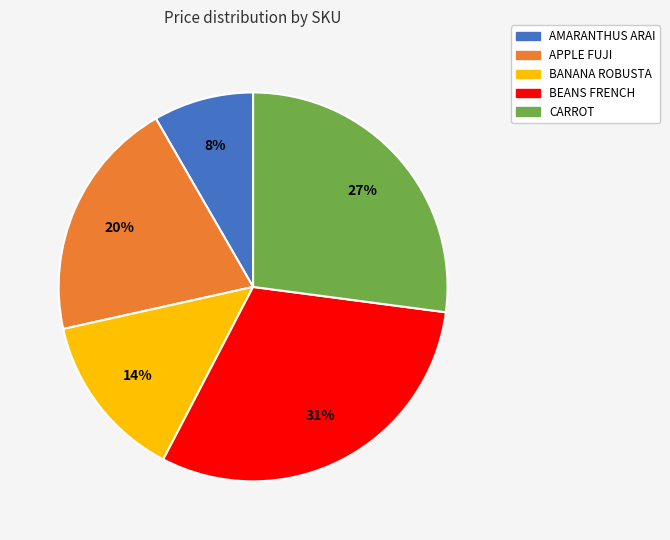

Approximately how many times larger is the value at AMARANTHUS ARAI compared to BANANA ROBUSTA?

0.6